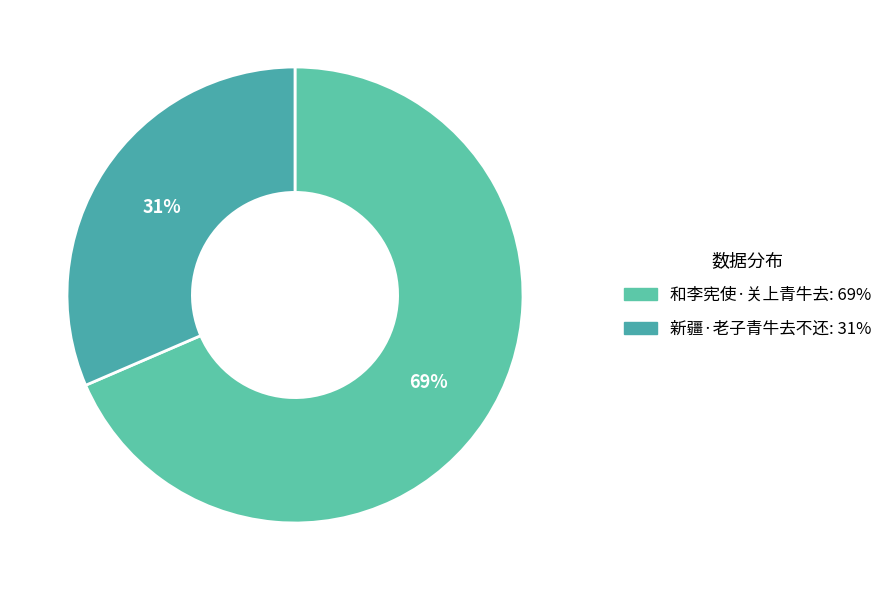

Rank the categories by value from lowest to highest.

新疆·老子青牛去不还, 和李宪使·关上青牛去